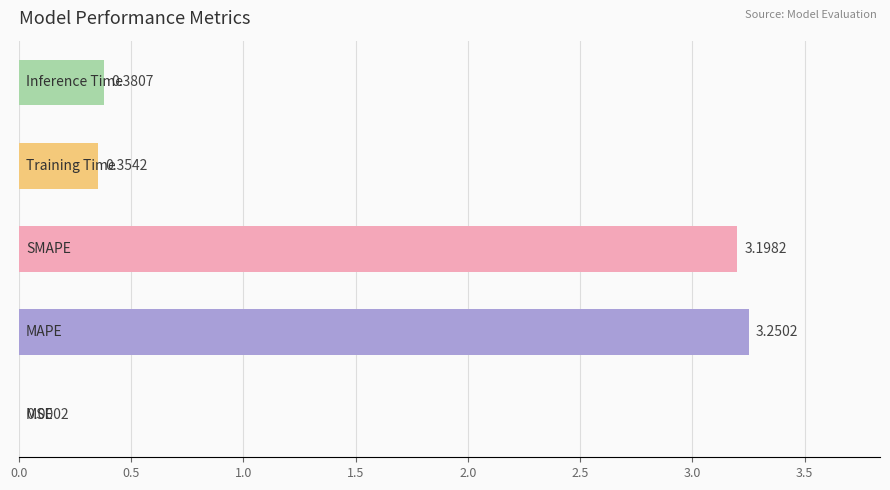

What is the average value?

1.4